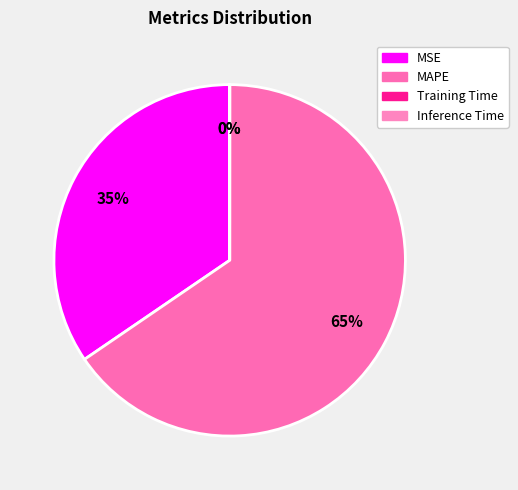

What portion of the pie excludes MSE?

65.5%